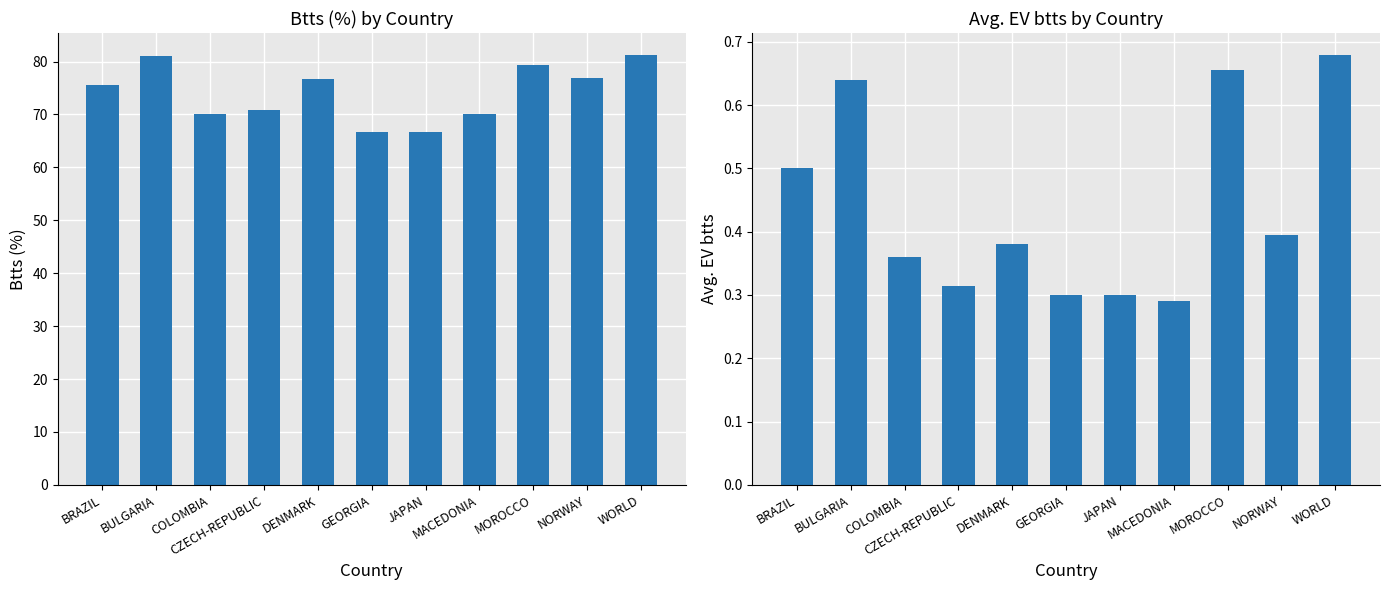

Reading left to right, list all the values displayed in this chart.

Btts (%): BRAZIL=75.7	BULGARIA=81.1	COLOMBIA=70.0	CZECH-REPUBLIC=70.8	DENMARK=76.7	GEORGIA=66.7	JAPAN=66.7	MACEDONIA=70.0	MOROCCO=79.3	NORWAY=76.9	WORLD=81.3
EV btts: BRAZIL=0.5	BULGARIA=0.6	COLOMBIA=0.4	CZECH-REPUBLIC=0.3	DENMARK=0.4	GEORGIA=0.3	JAPAN=0.3	MACEDONIA=0.3	MOROCCO=0.7	NORWAY=0.4	WORLD=0.7